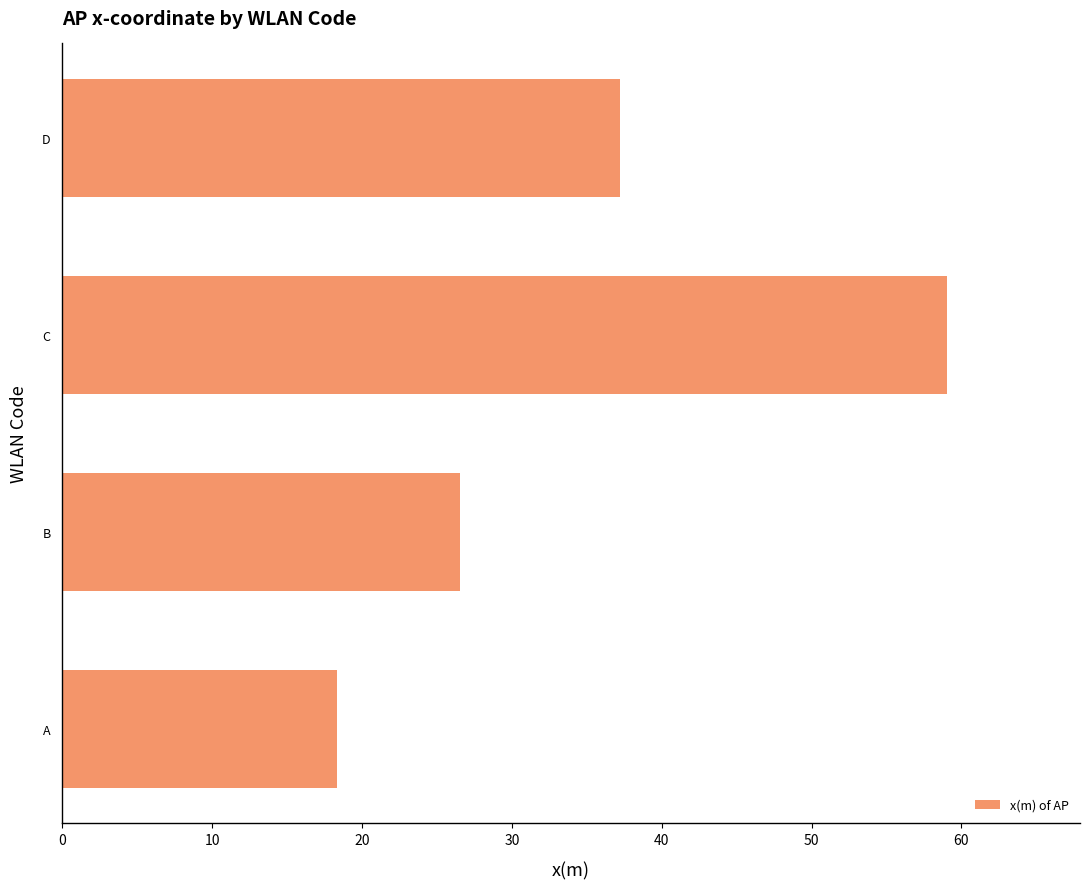

What is the change in value from A to C?

+40.7